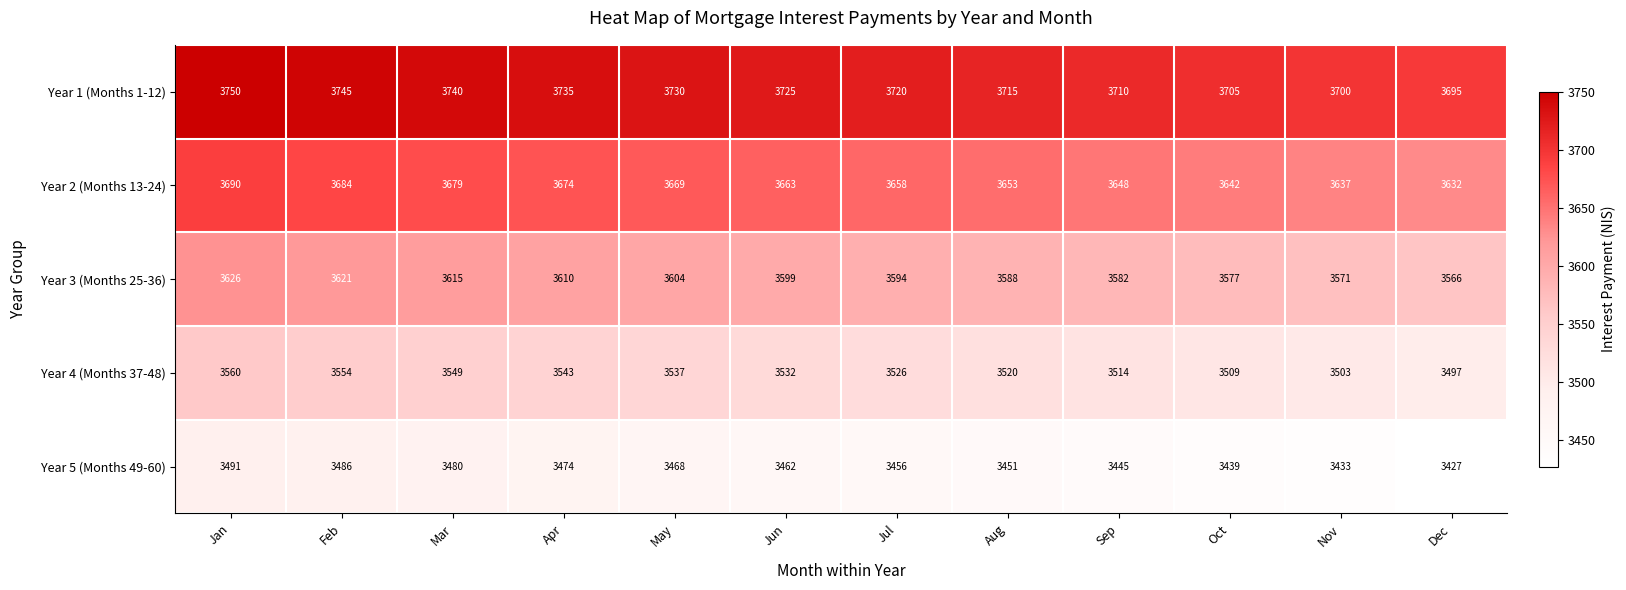

What is the sum of all Year 5 (Months 49-60) values?

41512